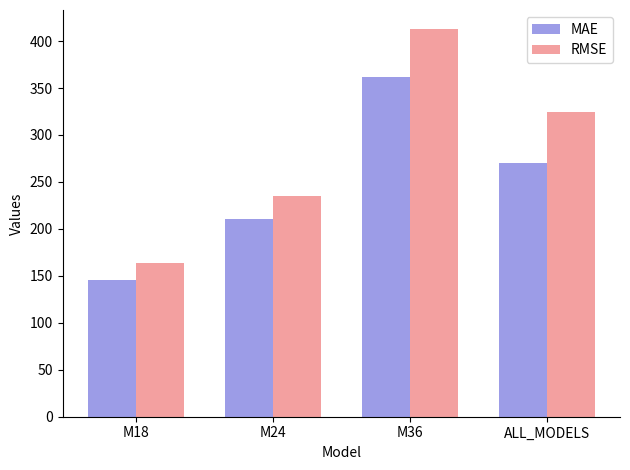

At M36, list the series in order from largest to smallest.

RMSE, MAE